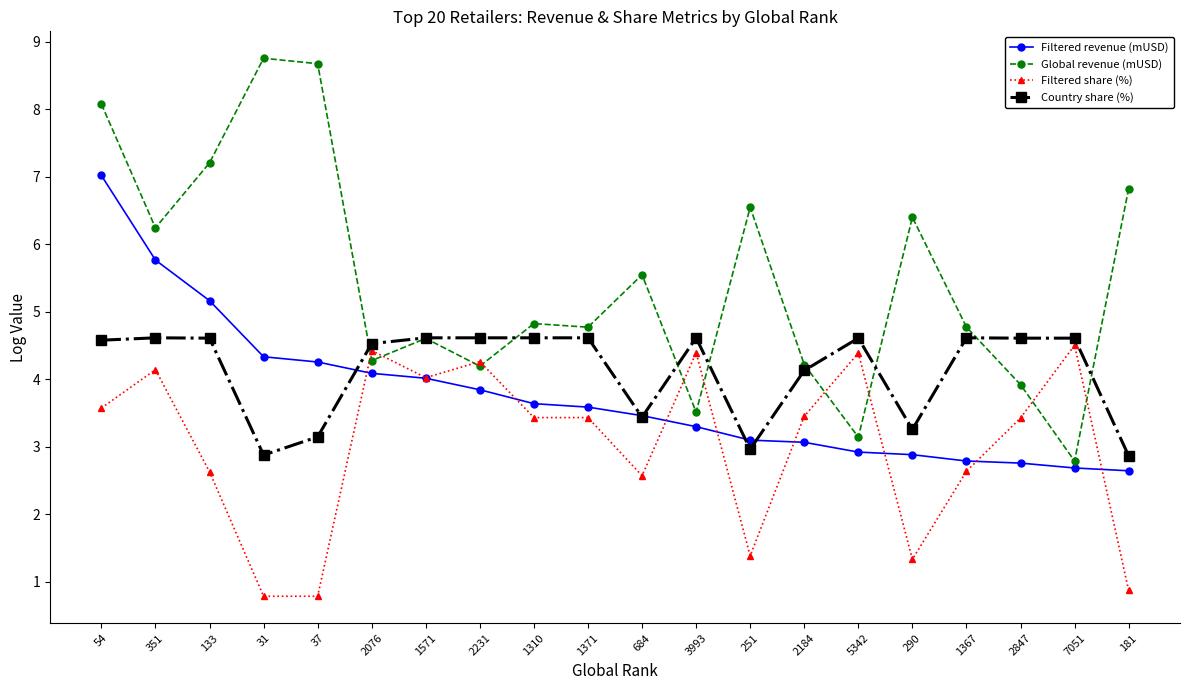

True or false: Filtered share (%) has more than 0 points higher than both neighbors.

True